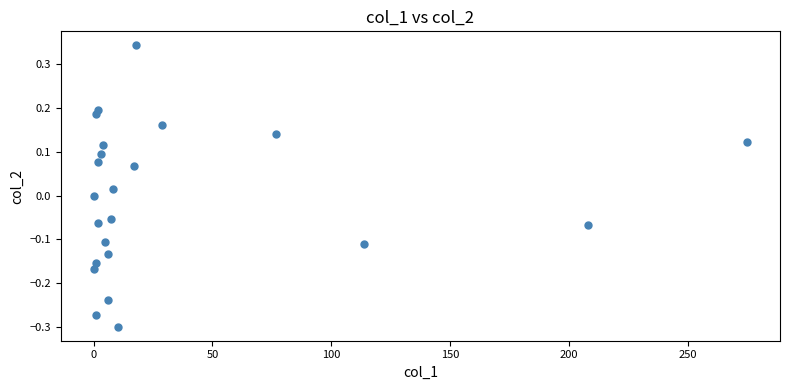

What is the range of Y values (max minus min)?

0.6